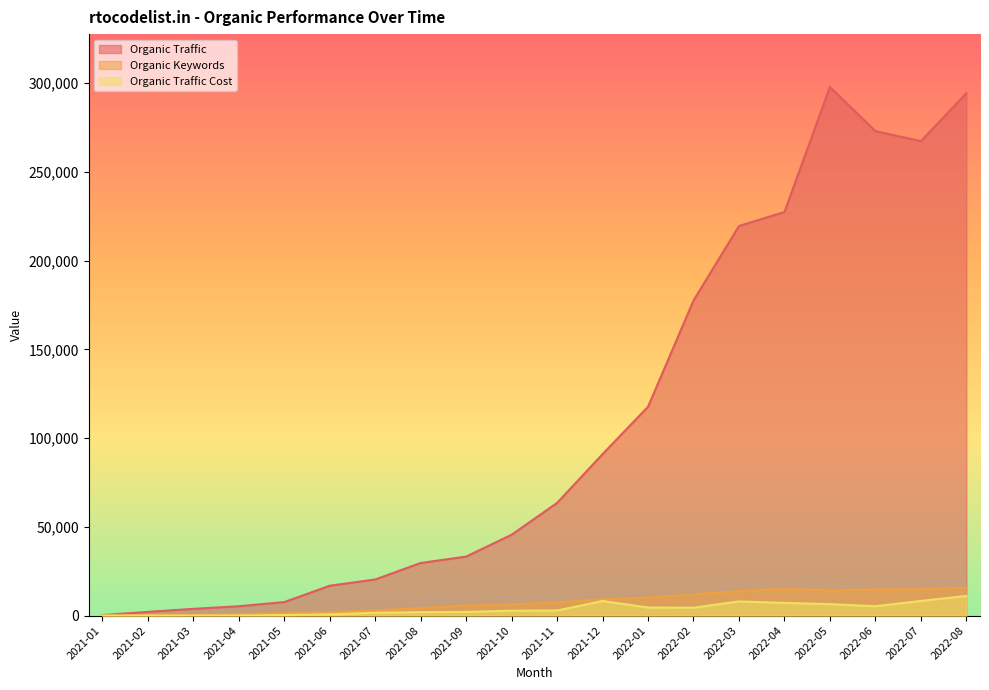

What is the label of the 19th point from the left?

2022-07